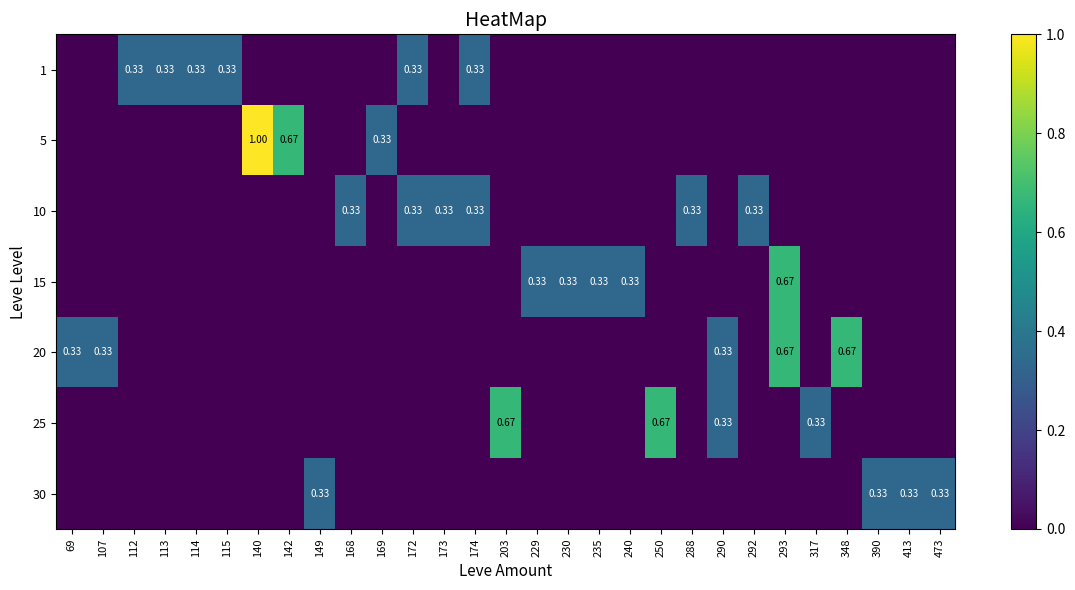

Is the value of 30 at 203 greater than the value of 5 at 290?

No